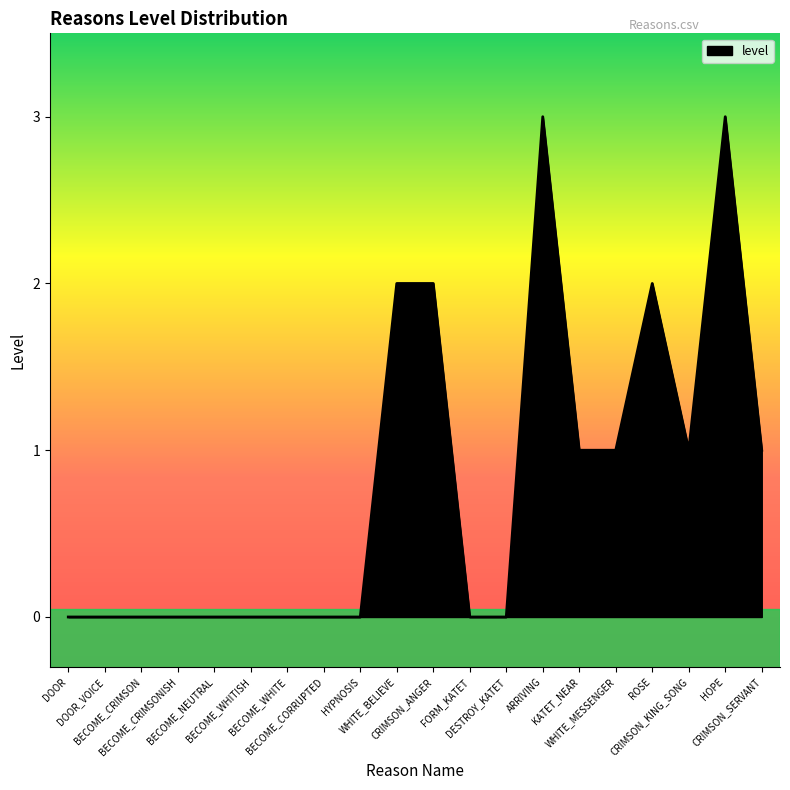

The chart shows a value of -1 at FORM_KATET. True or false?

False